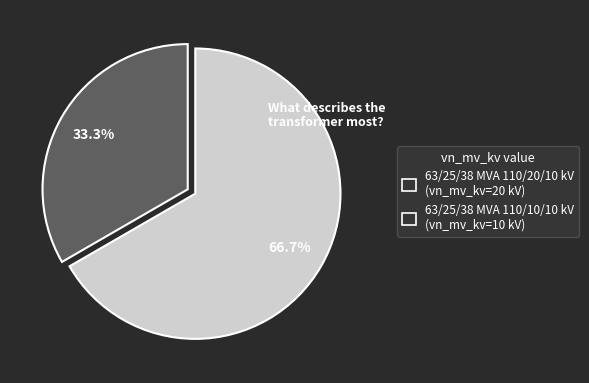

What percentage do 63/25/38 MVA 110/10/10 kV and 63/25/38 MVA 110/20/10 kV together represent?

100.0%